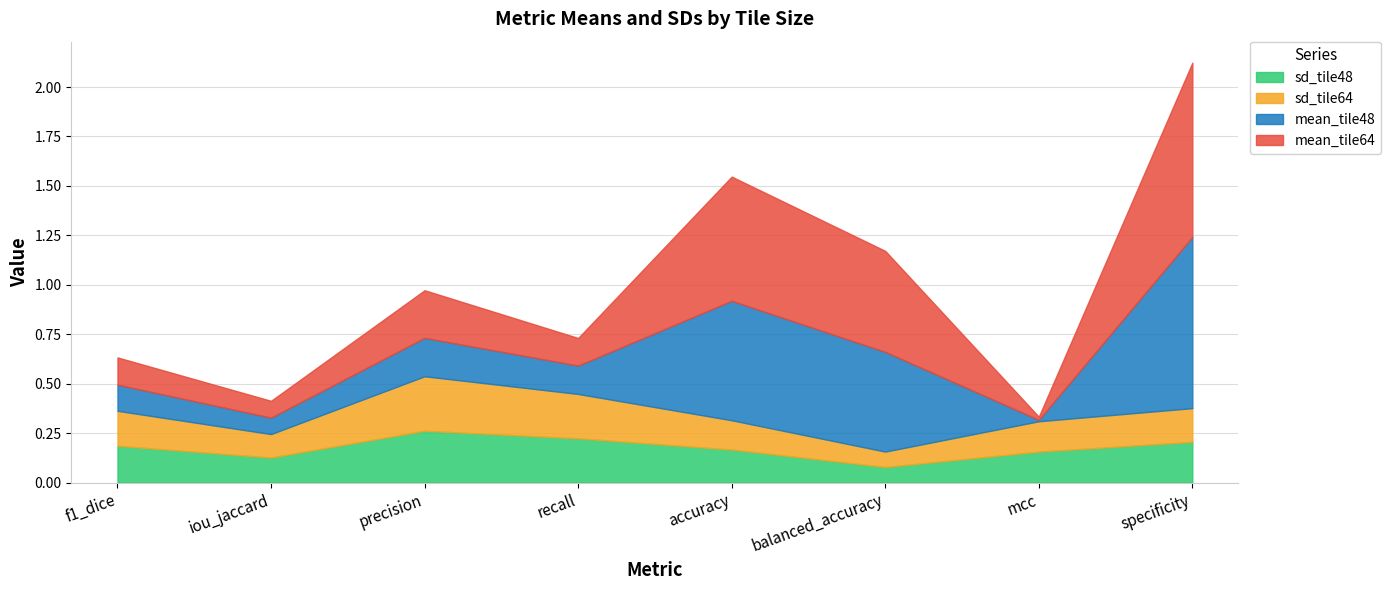

At which category does the chart reach its minimum across all series?

mcc